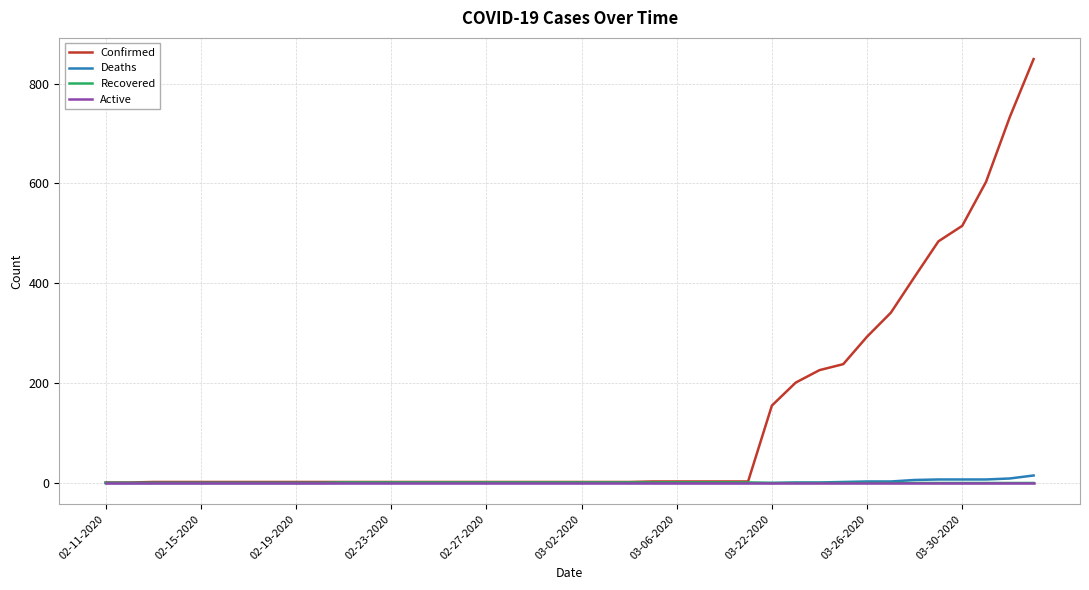

Which series has the largest total across all categories?

Confirmed